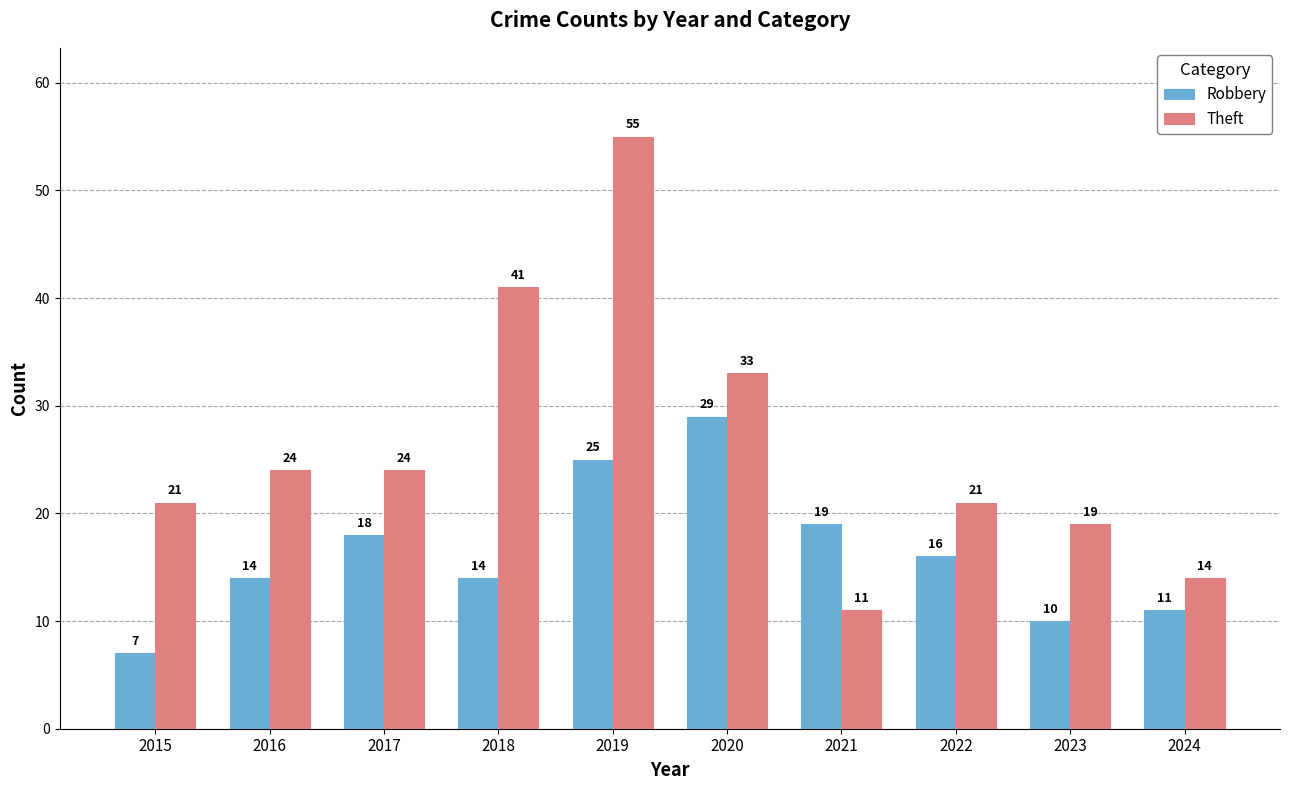

What is the maximum value for Theft?

55